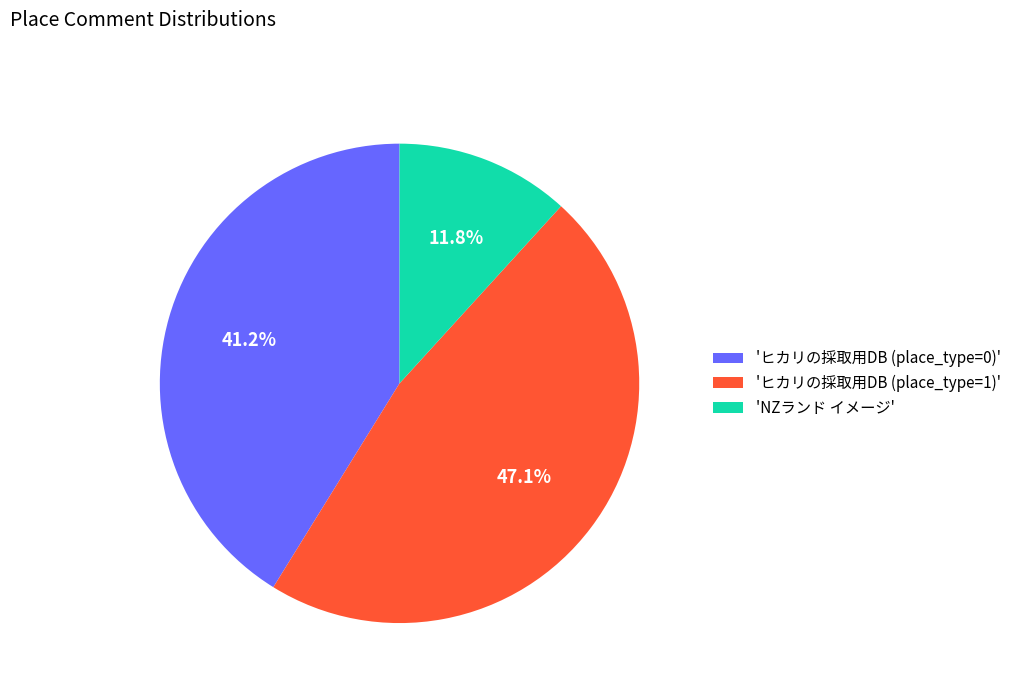

What is the largest slice in the pie chart?

'ヒカリの採取用DB (place_type=1)'